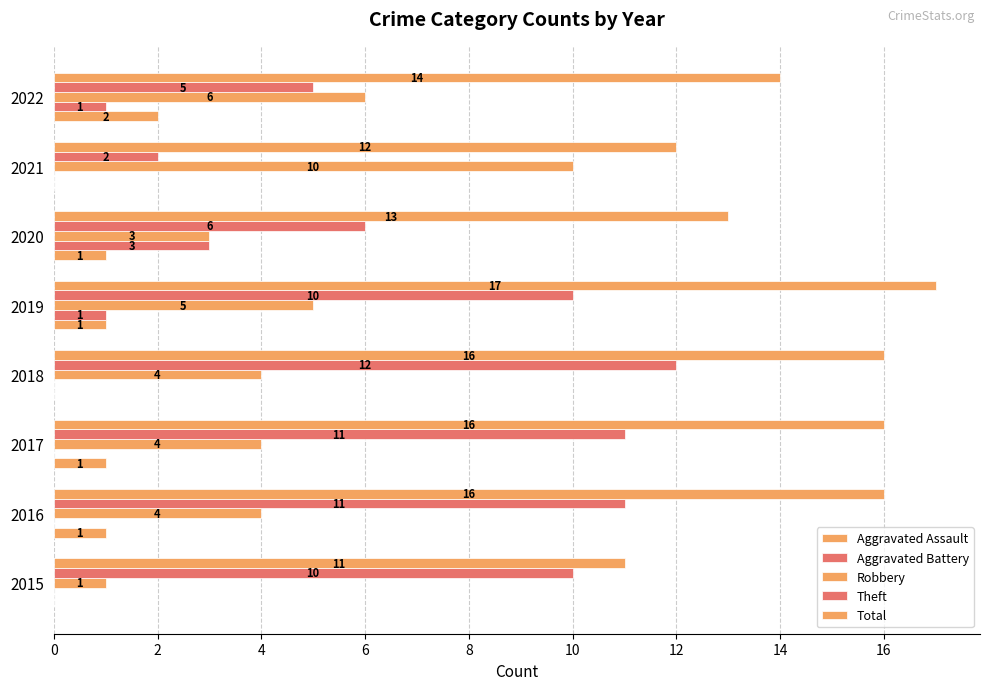

How many data points does each series have?

8